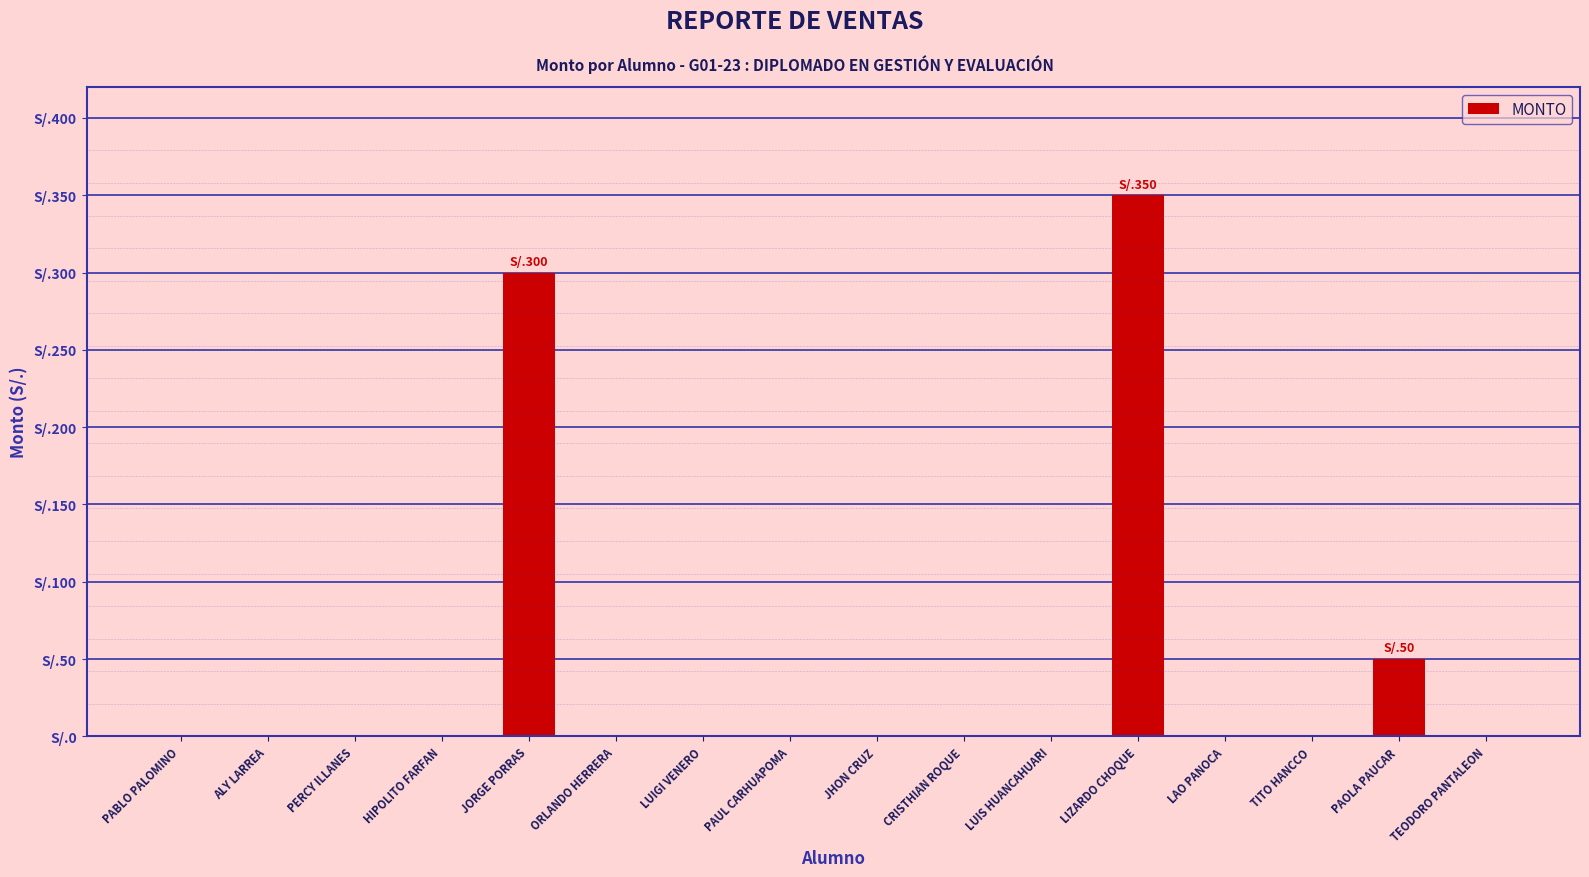

Which label corresponds to the largest value in the chart?

LIZARDO CHOQUE